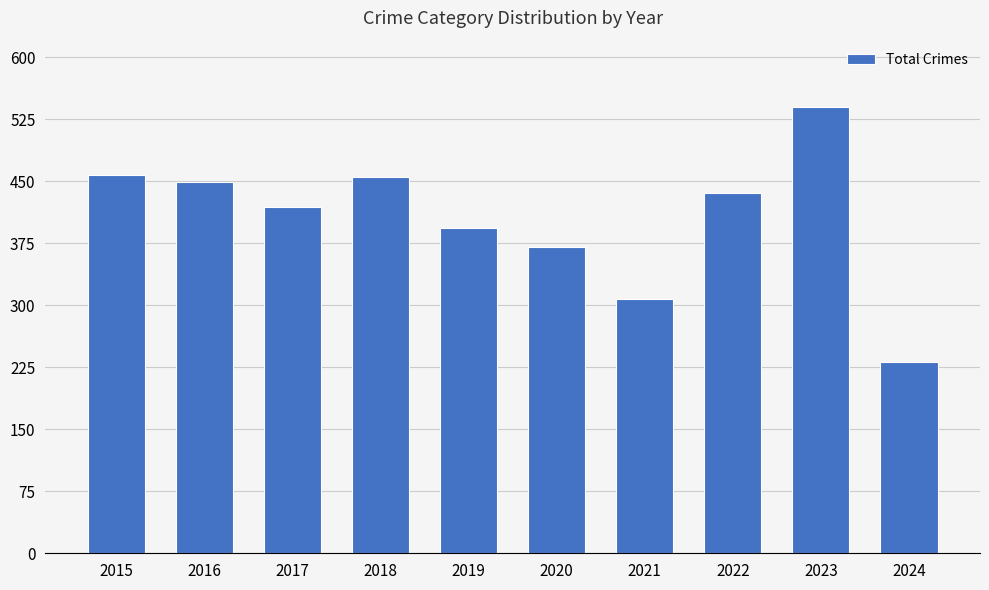

Are the bars horizontal?

No